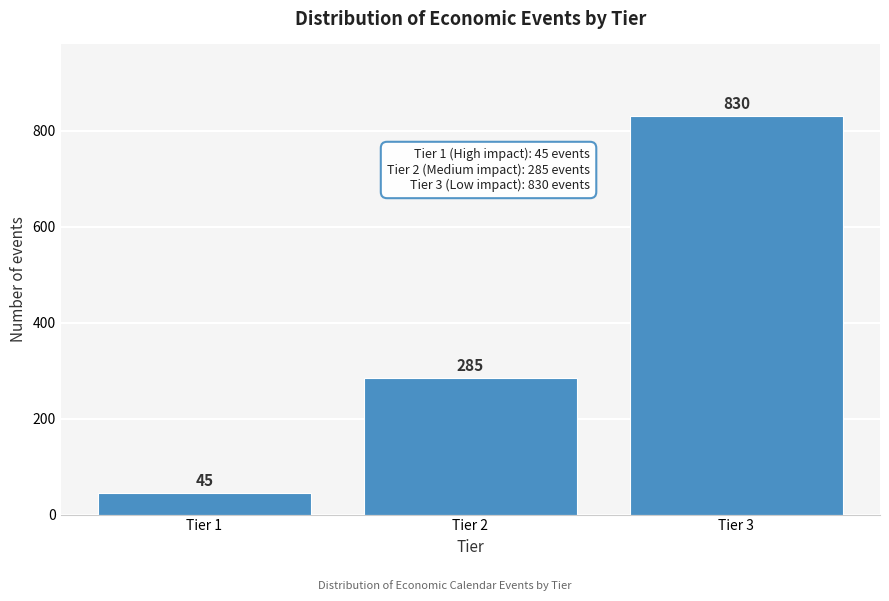

Reading right to left, what are all the values shown in this chart?

Tier 3=830	Tier 2=285	Tier 1=45